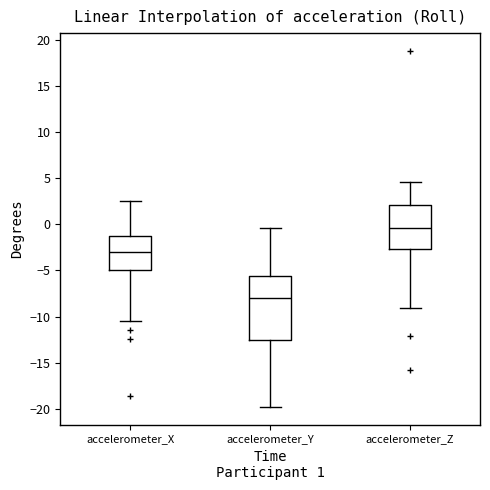

Reading left to right, read every box against the y-axis: the position of its median line, the range the box covers, and the ends of its whiskers. The values are not printed on the chart, so give them approximately, as read against the axis.

accelerometer_X: median -3.0, box -5.0 to -1.0, whiskers -10.5 to 2.5
accelerometer_Y: median -8.0, box -12.5 to -5.5, whiskers -20.0 to -0.5
accelerometer_Z: median -0.5, box -2.5 to 2.0, whiskers -9.0 to 4.5